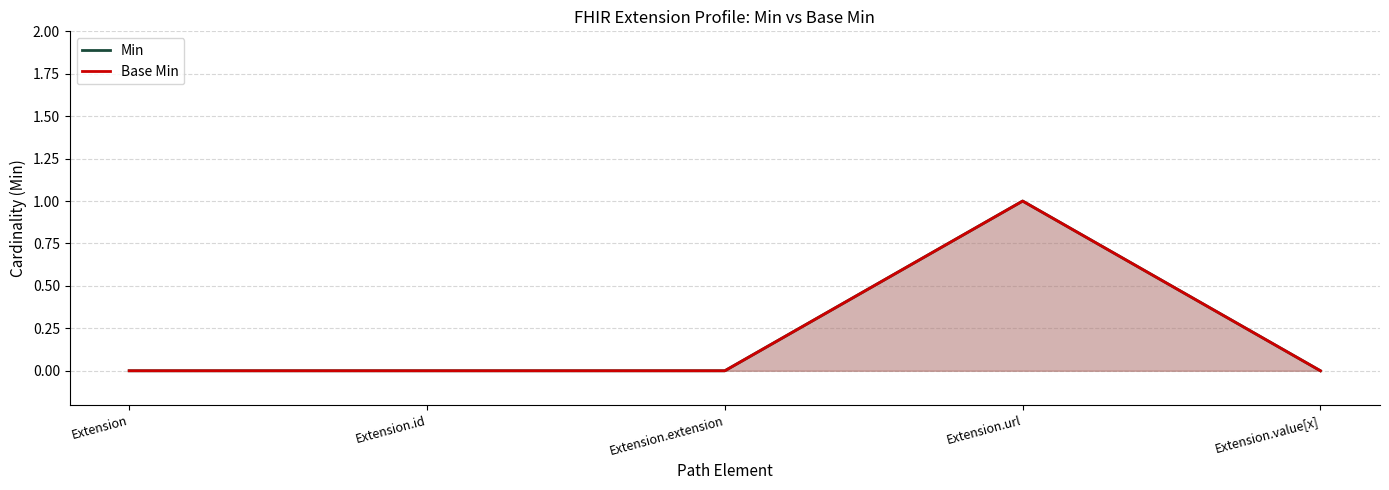

Rank the series by their maximum value, from highest to lowest.

Min, Base Min